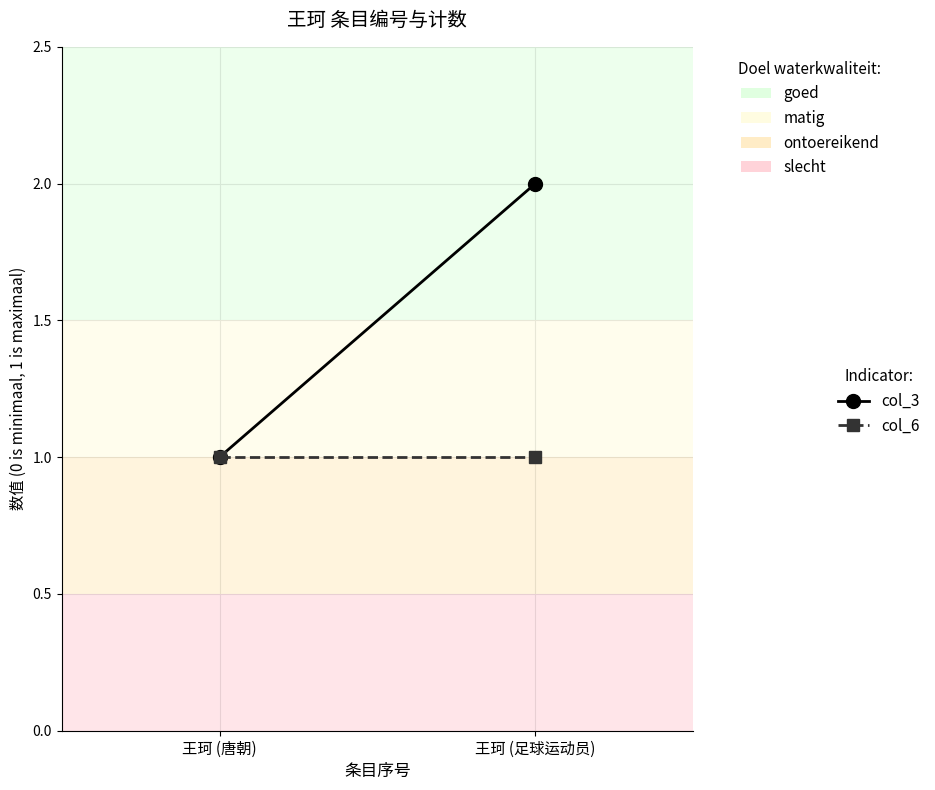

Is the value of col_3 at 王珂 (足球运动员) greater than the value of col_6 at 王珂 (唐朝)?

Yes